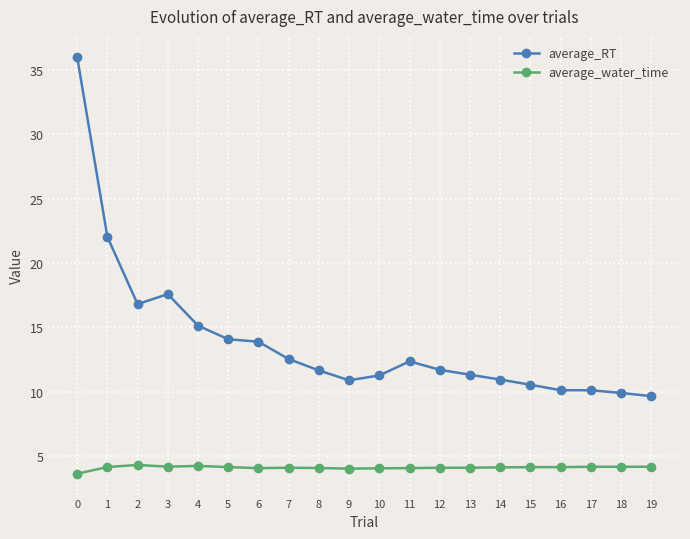

True or false: average_water_time has more than 1 interior local peaks.

True